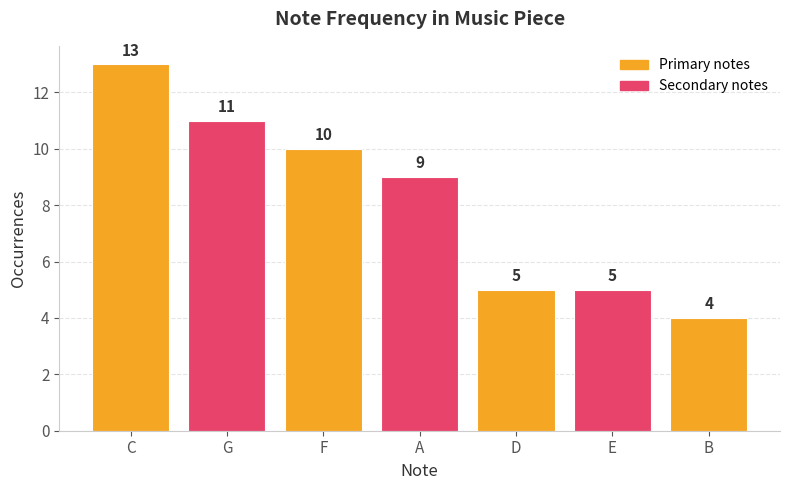

What is the label of the 3rd bar from the right?

D